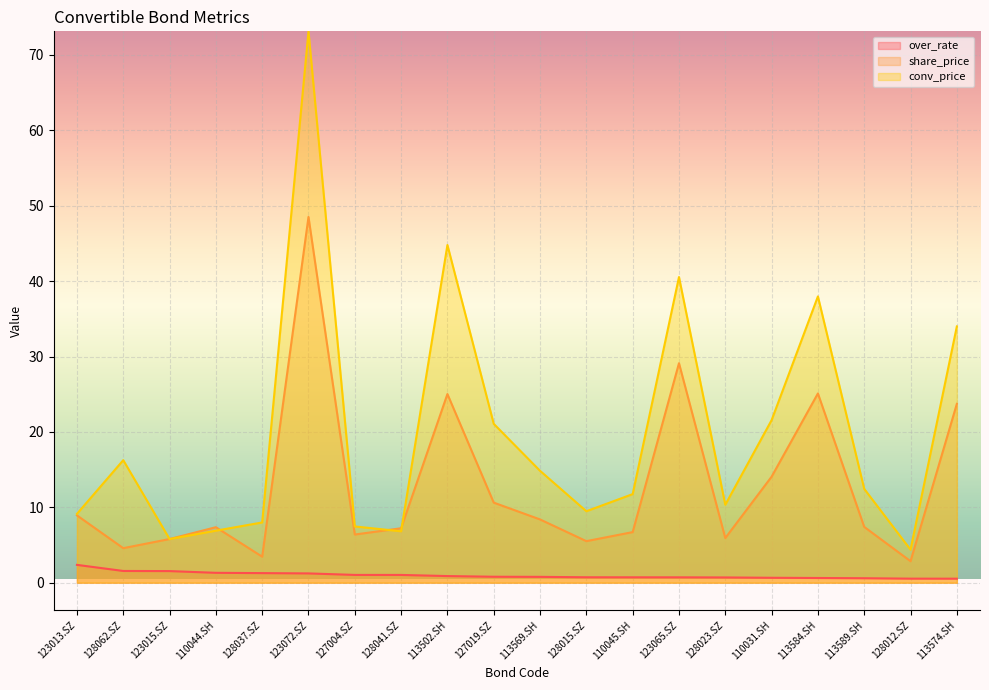

What is the value of the share_price point at the 10th from the left?

10.6